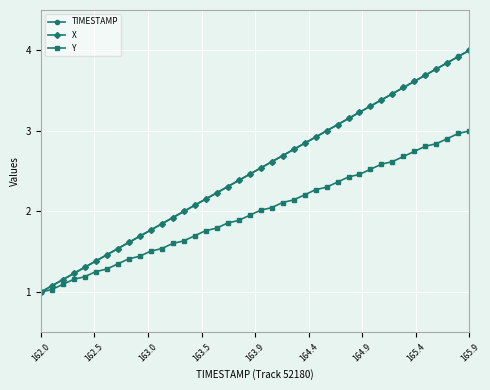

True or false: X has more than 0 interior local peaks.

False